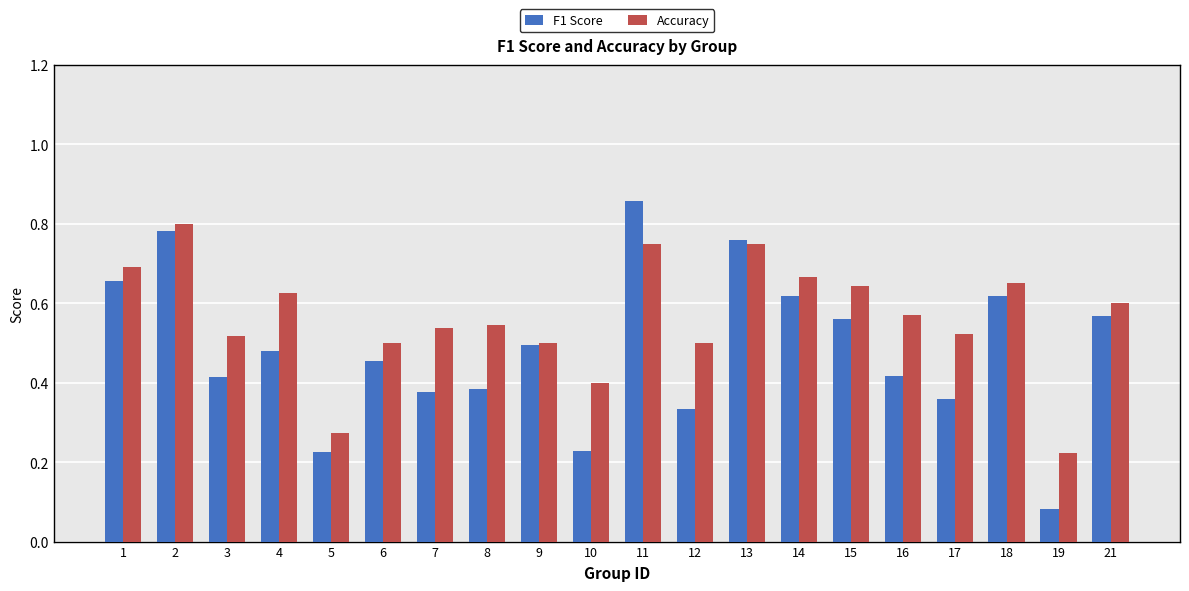

Is it true that Accuracy equals 0.8 at 11?

True